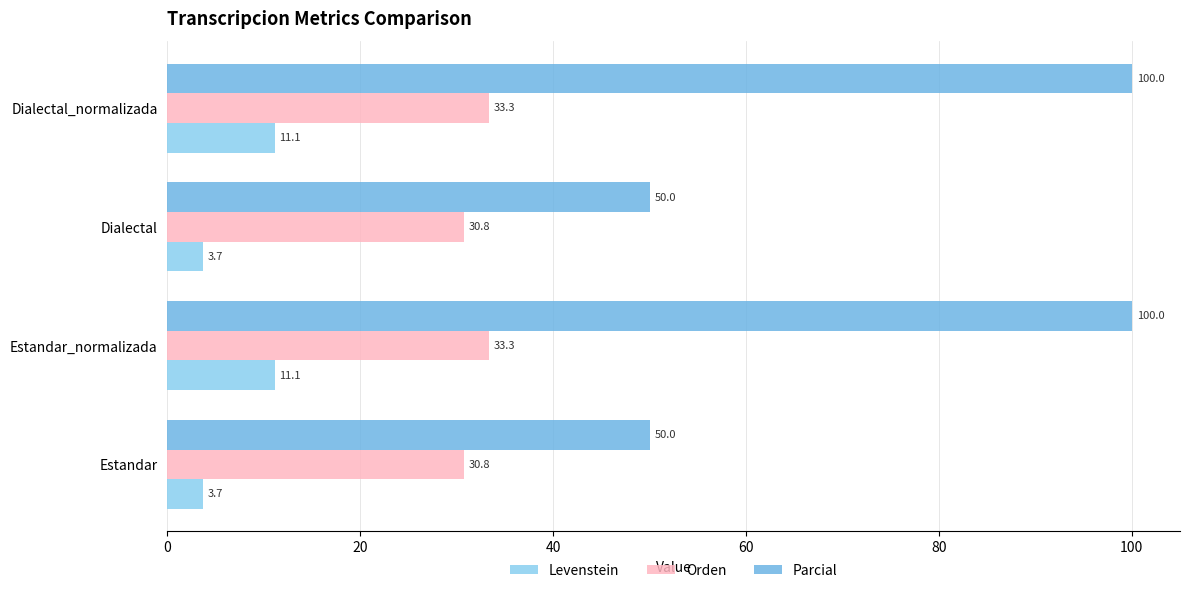

List the series in order of their peak value, lowest first.

Levenstein, Orden, Parcial